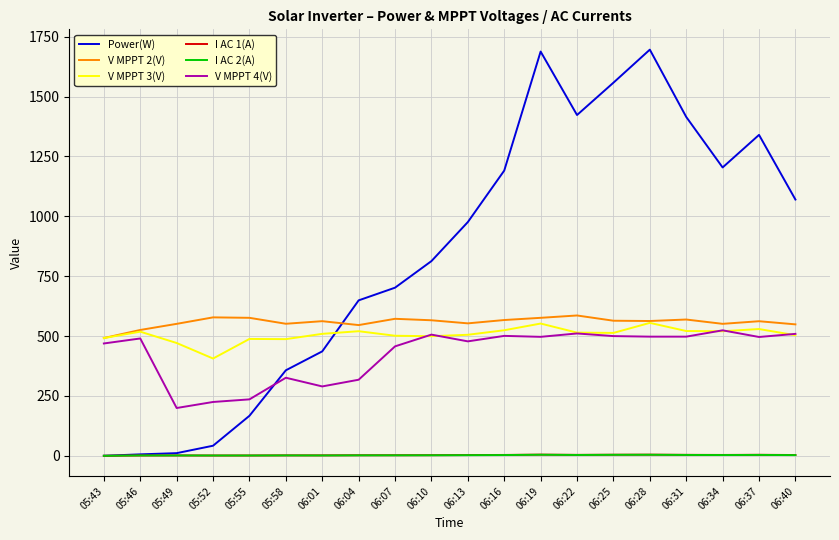

Is it true that V MPPT 2(V) equals 491.6 at 05:43?

True